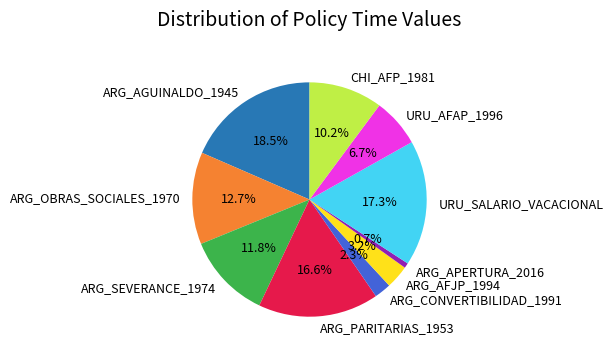

True or false: ARG_SEVERANCE_1974 accounts for 23% of the total.

False